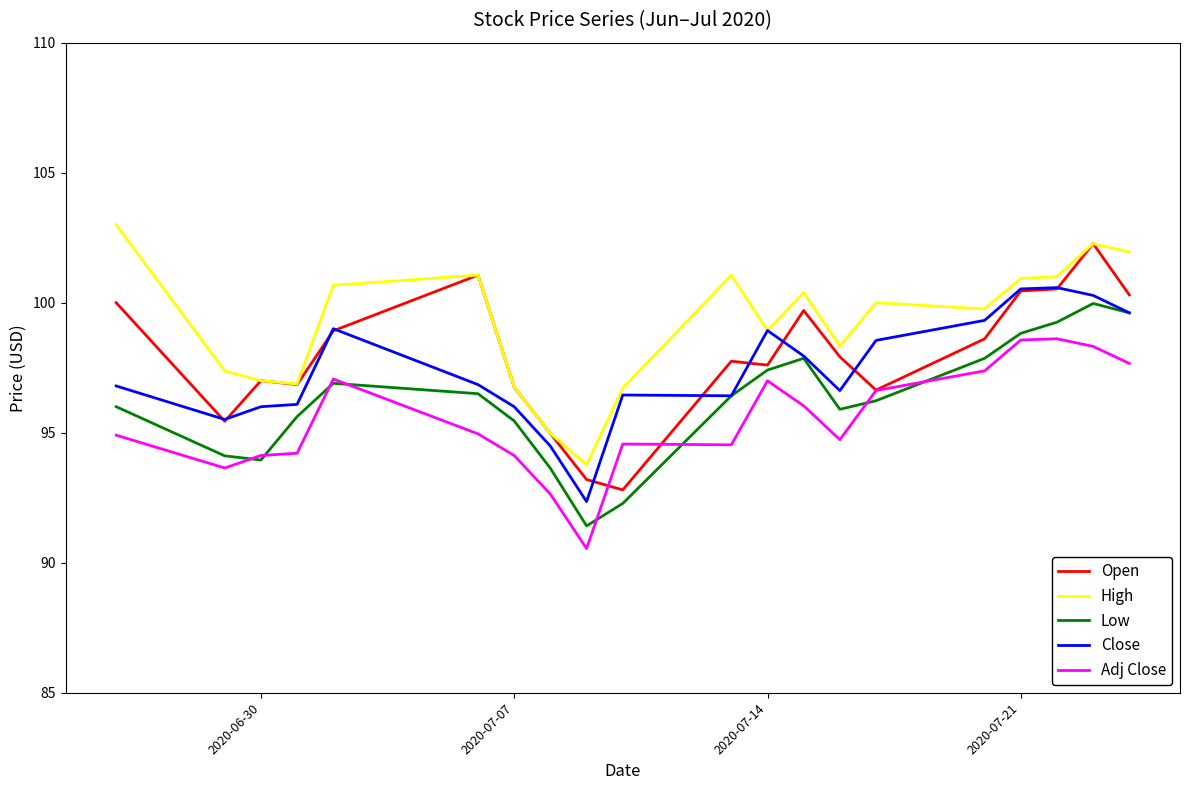

Which series has the largest total across all categories?

High